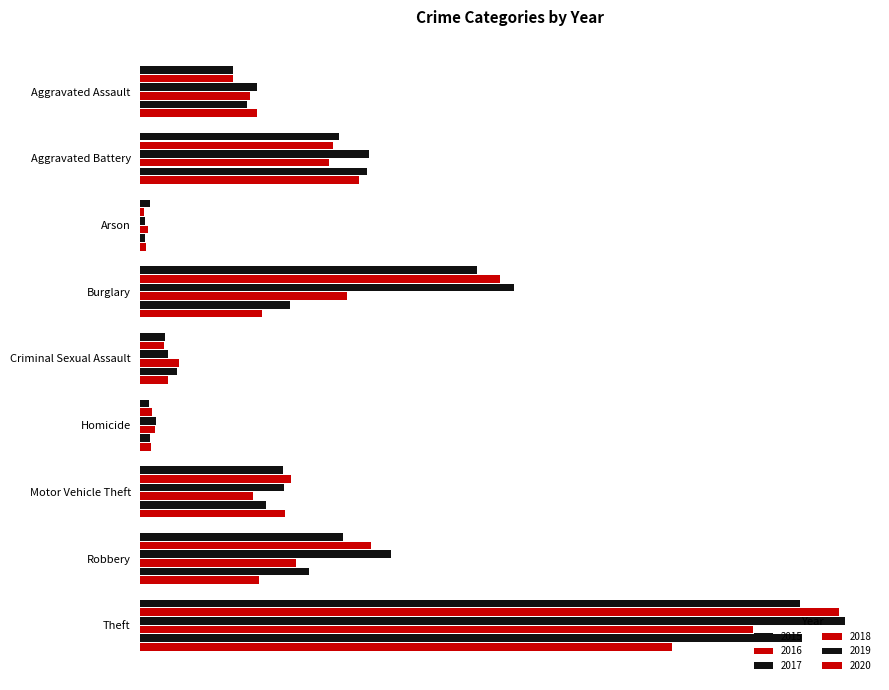

What is the difference between the 2017 values at Burglary and Motor Vehicle Theft?

196